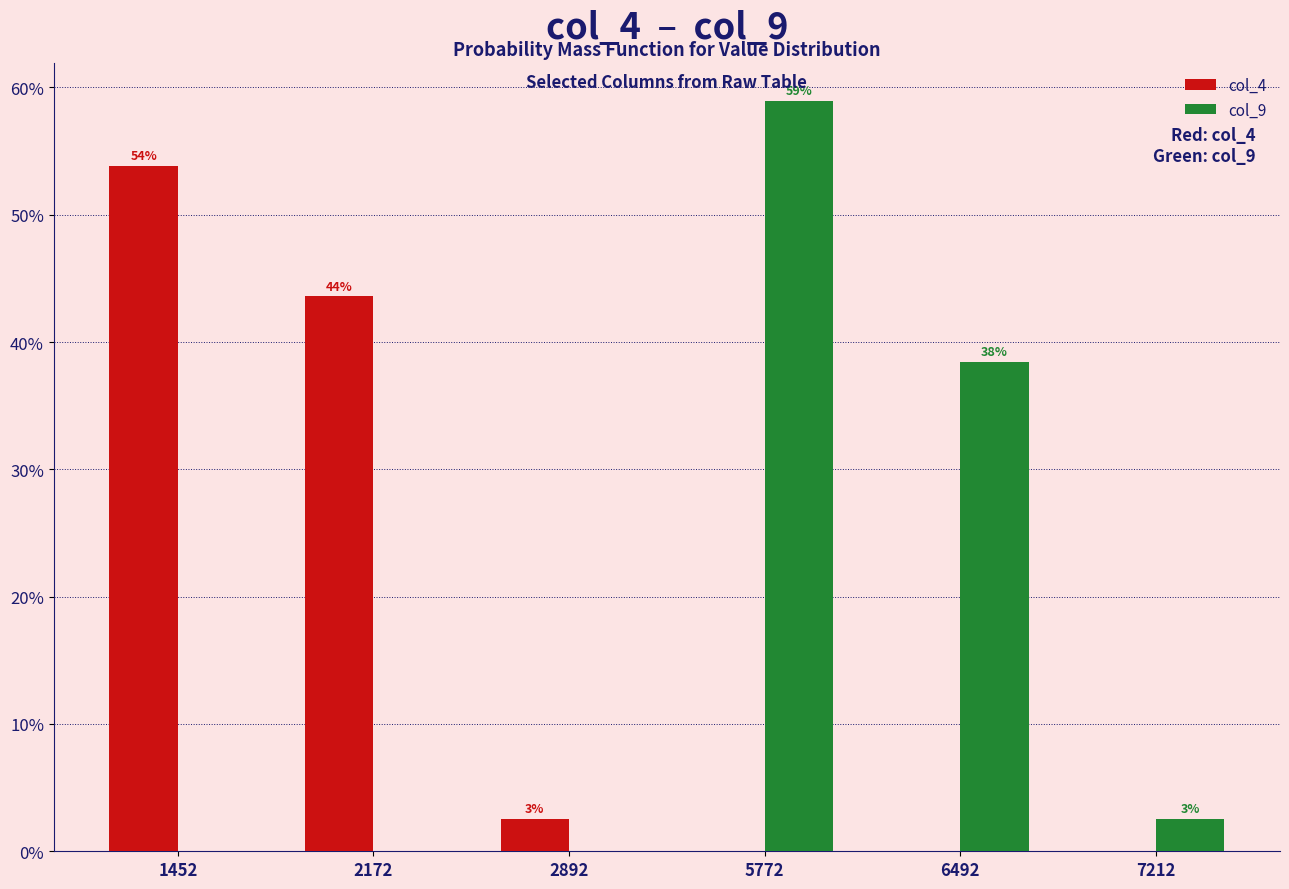

What are all the series names shown in the legend?

col_4, col_9